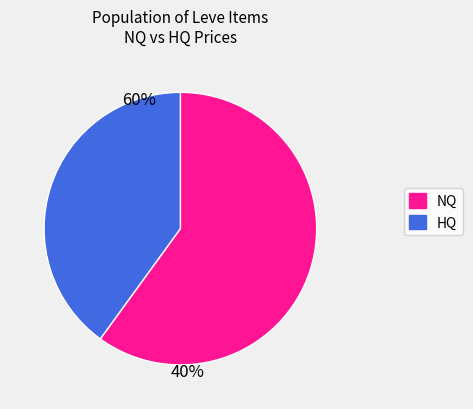

How many segments does this pie chart have?

2